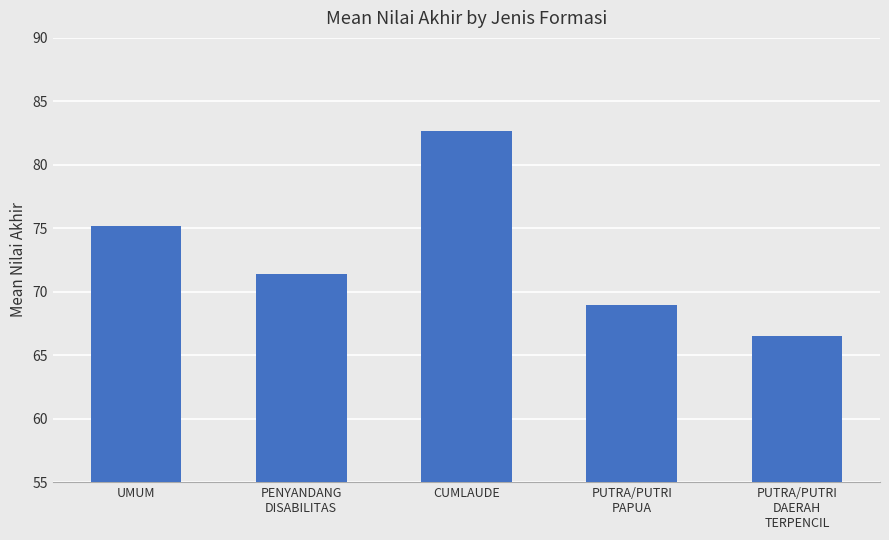

What is the average value?

73.0